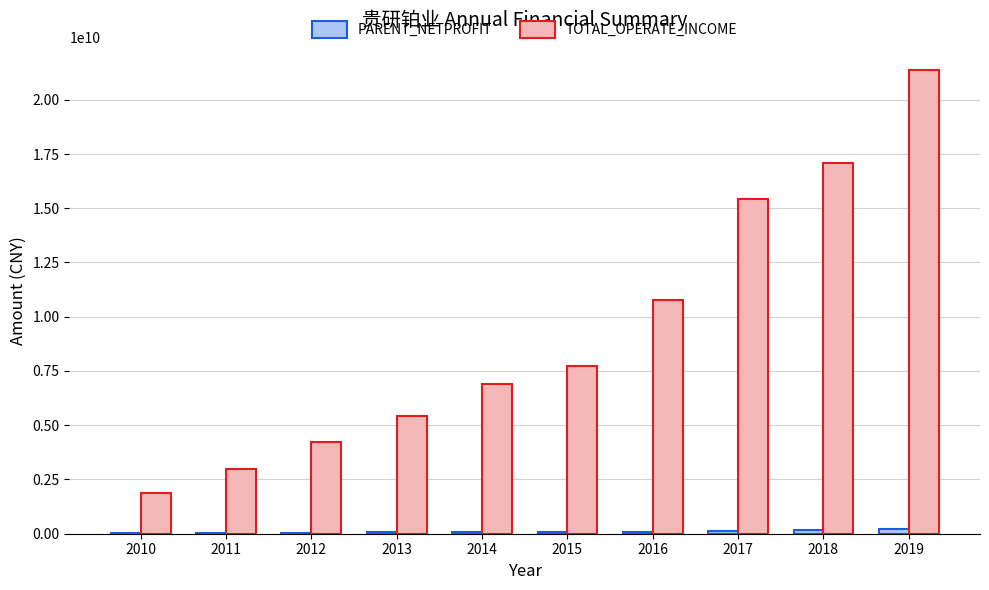

How many categories are shown in the chart?

10